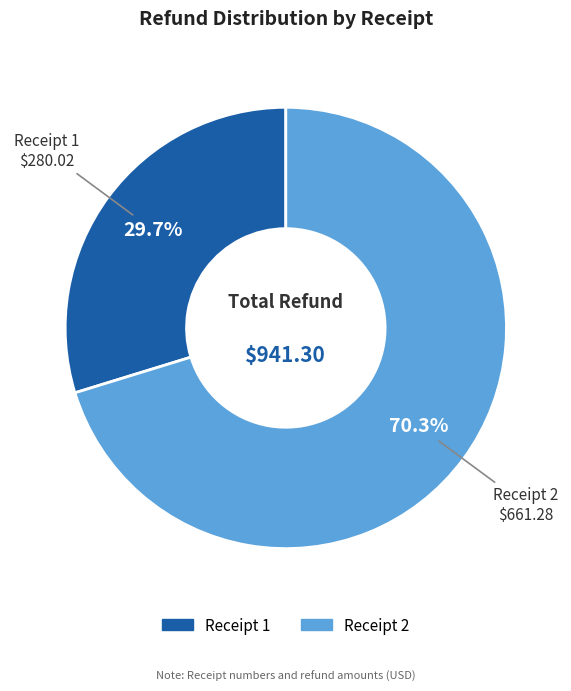

Is there any slice that represents more than half of the pie?

Yes